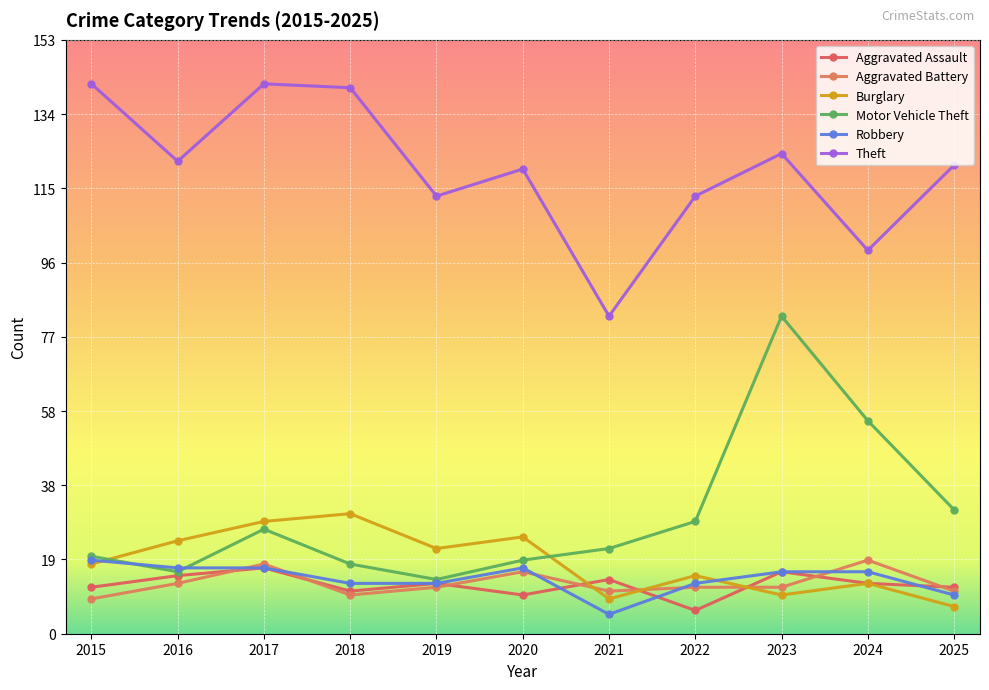

How many lines are shown in the chart?

6